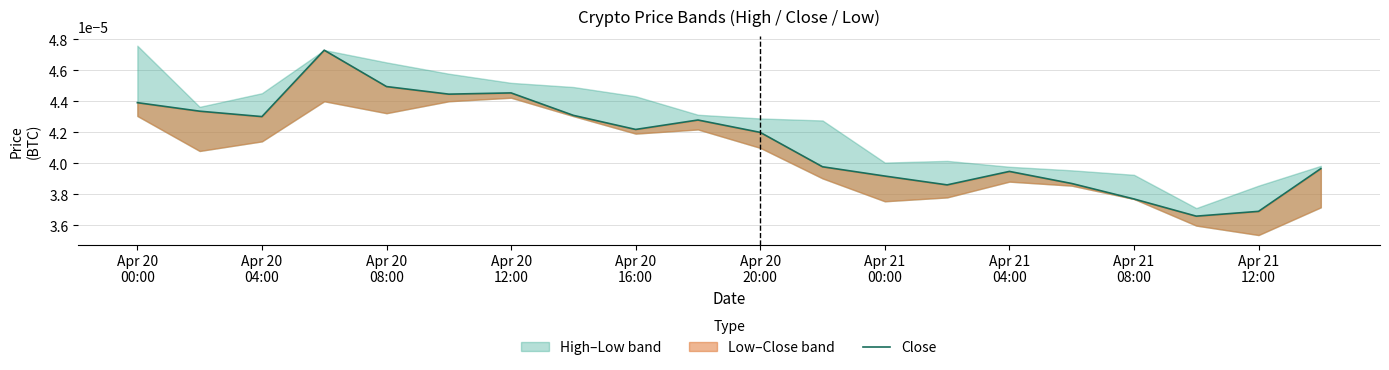

How many values are between 0 and 1?

20